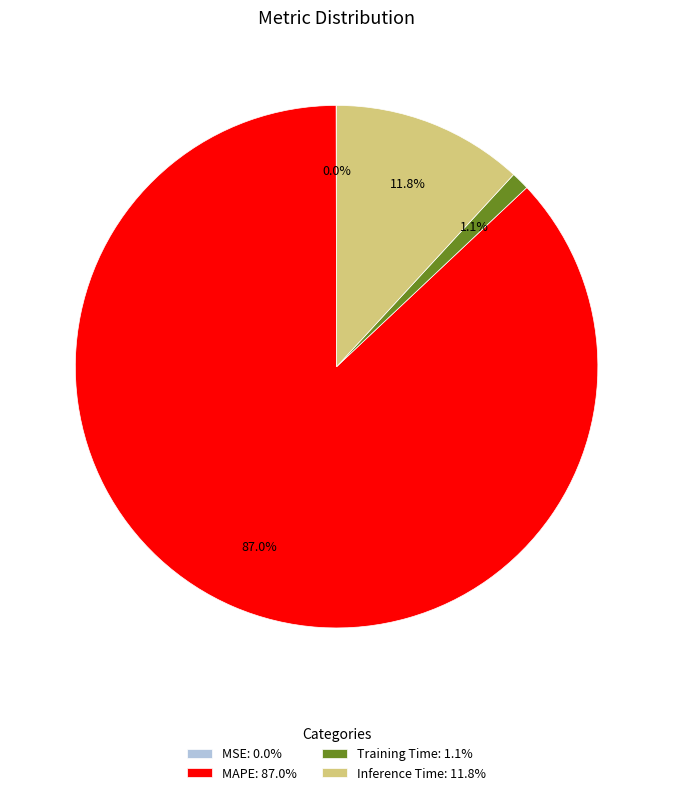

Do Inference Time: 11.8% and MAPE: 87.0% together represent more than half of the pie?

Yes